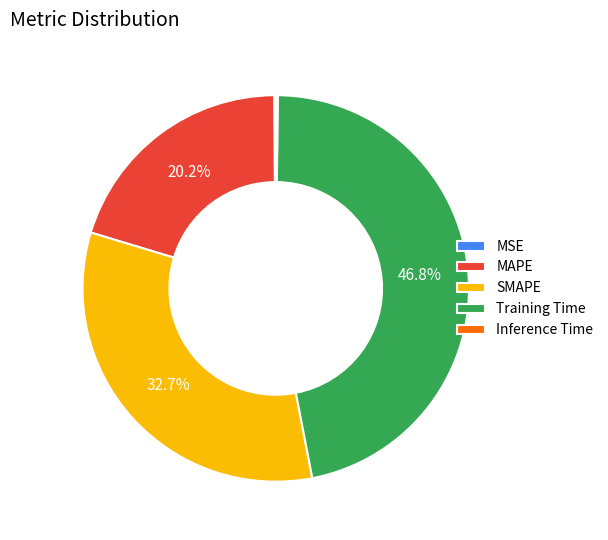

What percentage is NOT represented by Training Time?

53.2%